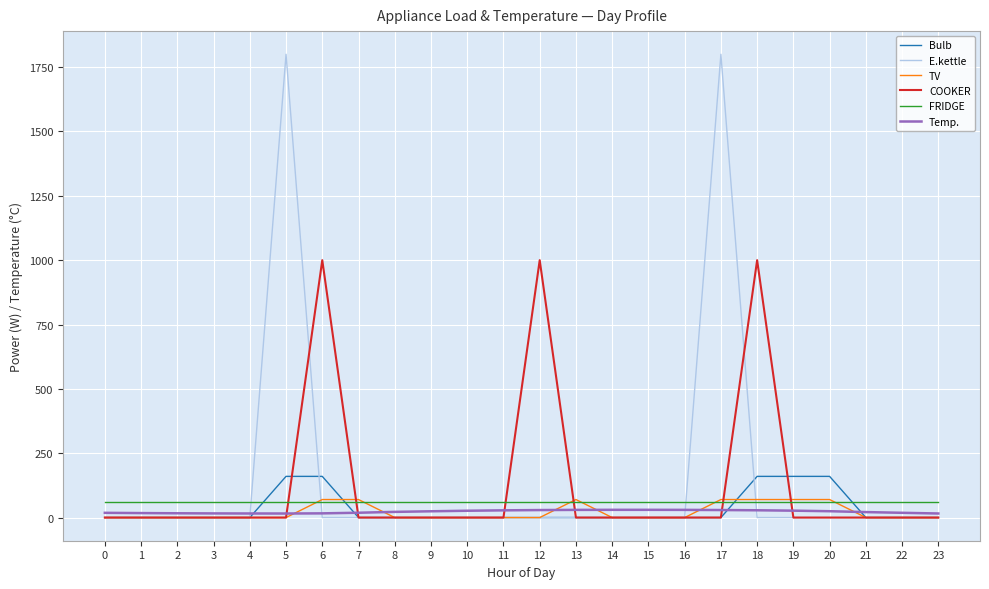

The FRIDGE series shows 60.0 at 0. True or false?

True